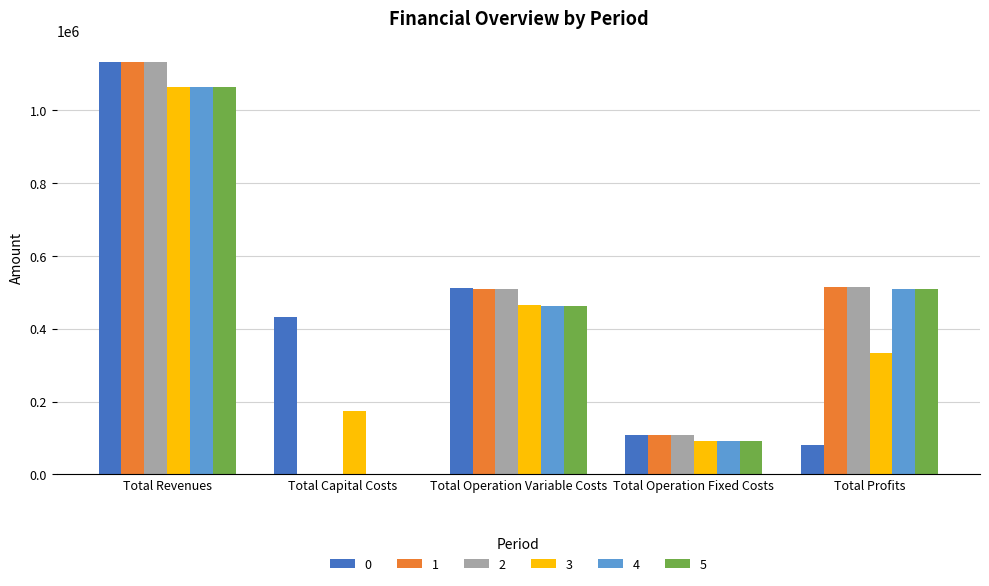

The value of 0 at Total Revenues is 1724160.6. True or false?

False